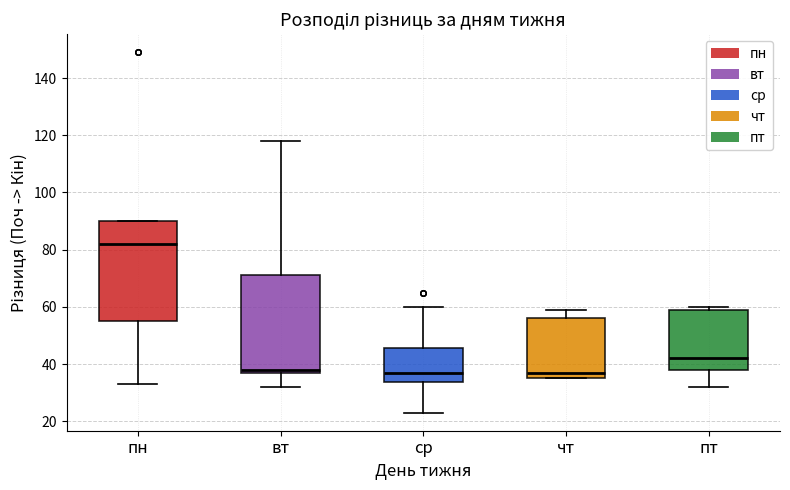

Reading left to right, transcribe this box plot: for each box, give where its median line is, the range the box spans, and where its two whiskers end, as read against the y-axis. The values are not printed on the chart, so give them approximately, as read against the axis.

пн: median 82, box 56 to 90, whiskers 34 to 90
вт: median 38 (just above the box's lower edge), box 38 to 72, whiskers 32 to 118
ср: median 38, box 34 to 46, whiskers 24 to 60
чт: median 38, box 36 to 56, whiskers 36 to 60
пт: median 42, box 38 to 60, whiskers 32 to 60 (just above the box's upper edge)